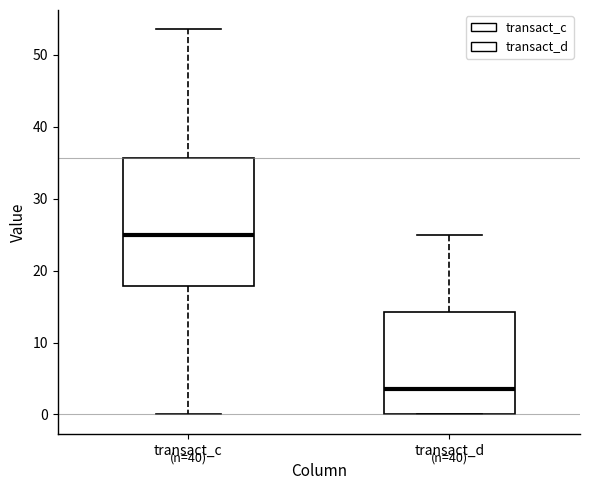

Which box has the lowest median line?

transact_d